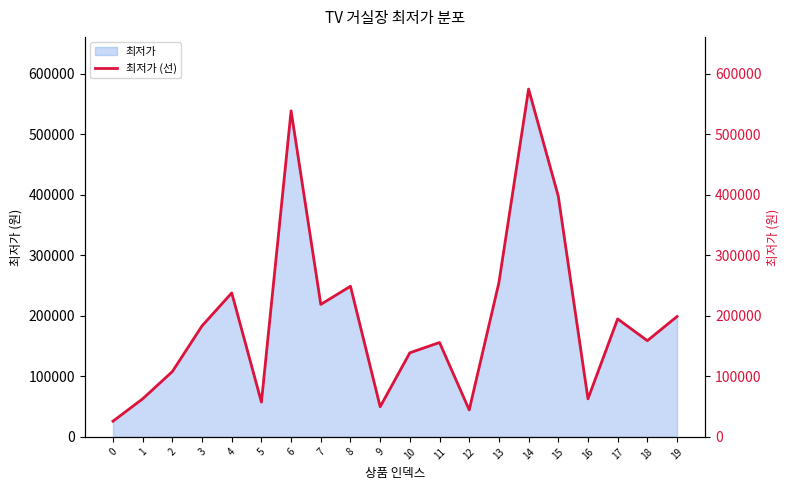

What is the sum of all values?

3916010